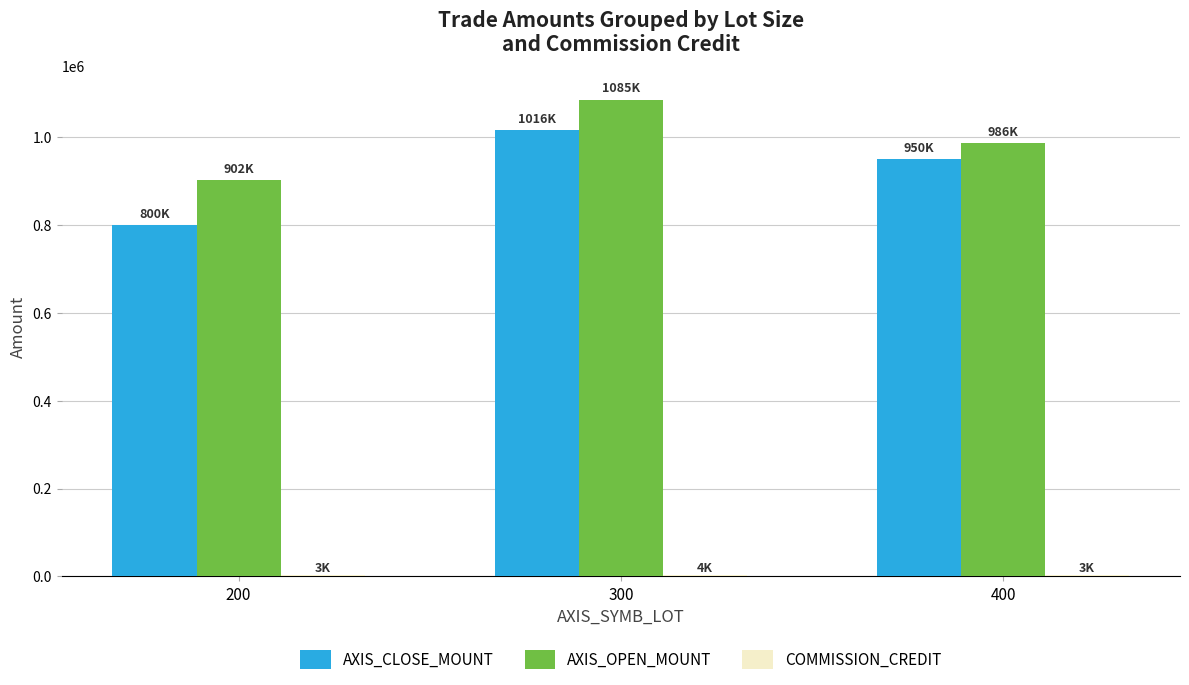

Between 200 and 300, which series saw the biggest shift?

AXIS_CLOSE_MOUNT